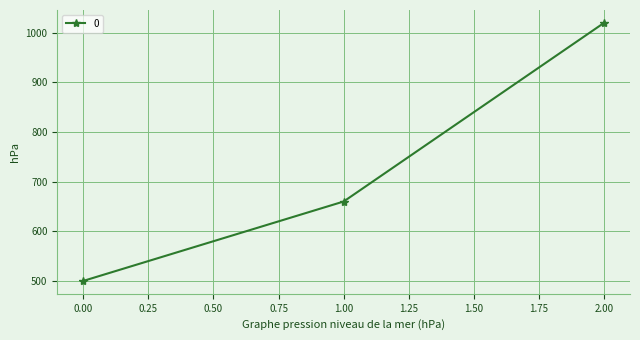

Between 2.00 and 1.00, which is larger?

2.00